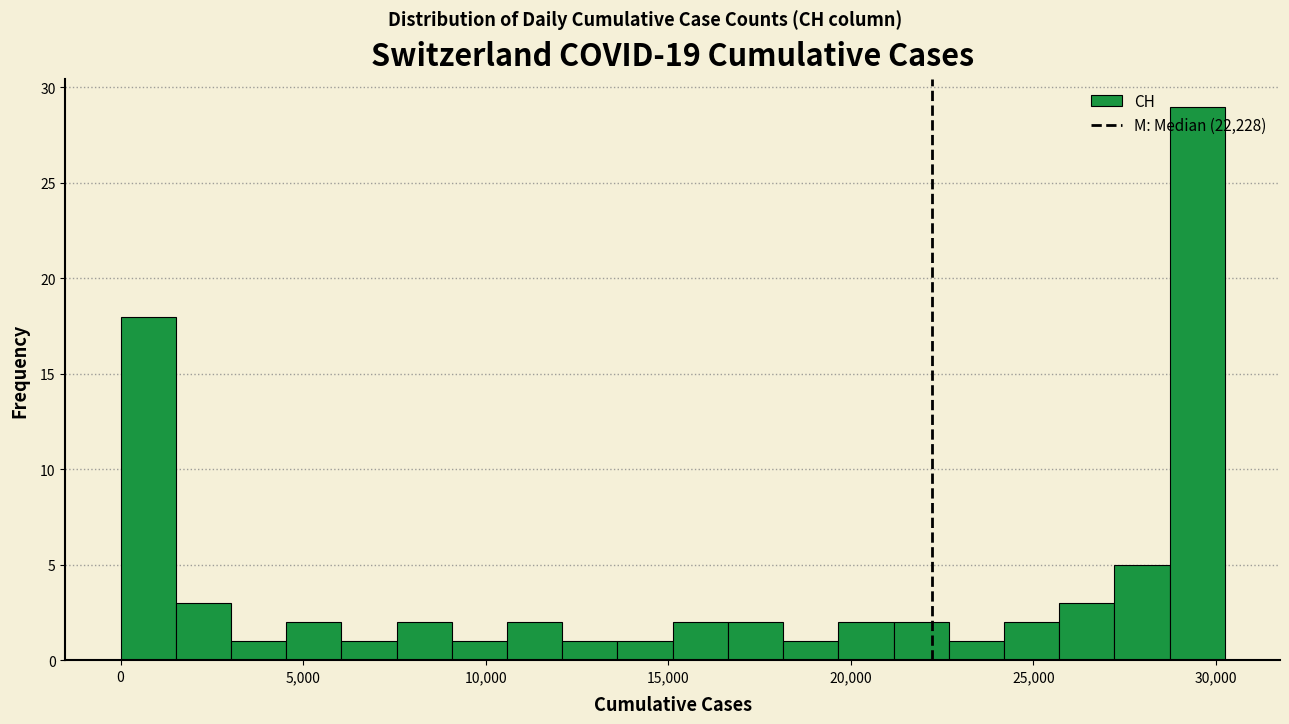

Around what value on the x-axis is the tallest bar? Give the approximate position of its centre, as read against the axis.

29500